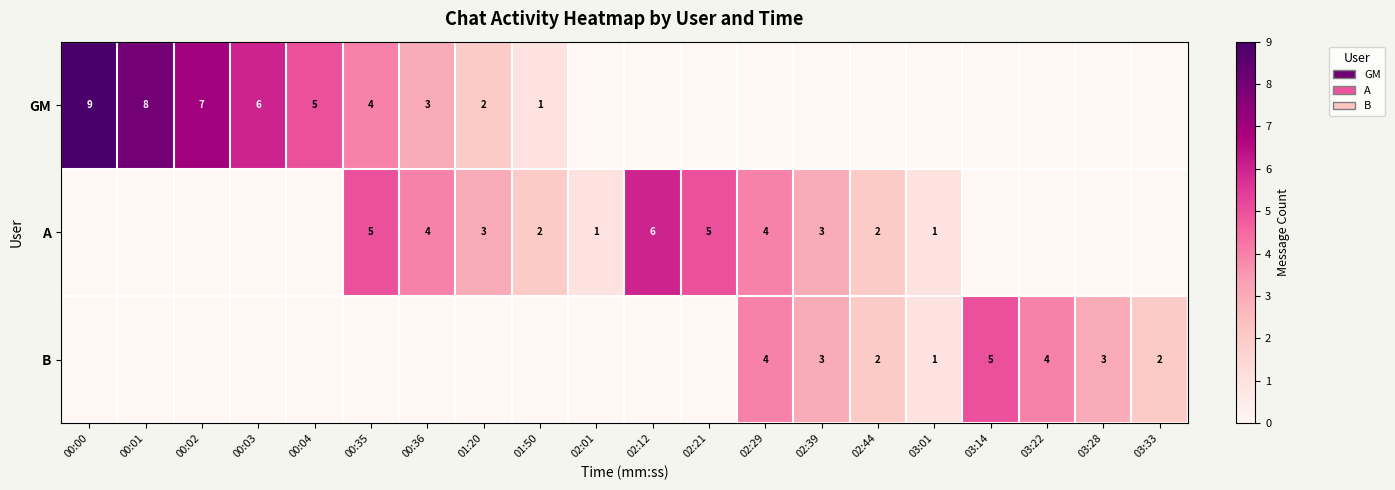

The A series shows 2 at 01:20. True or false?

False